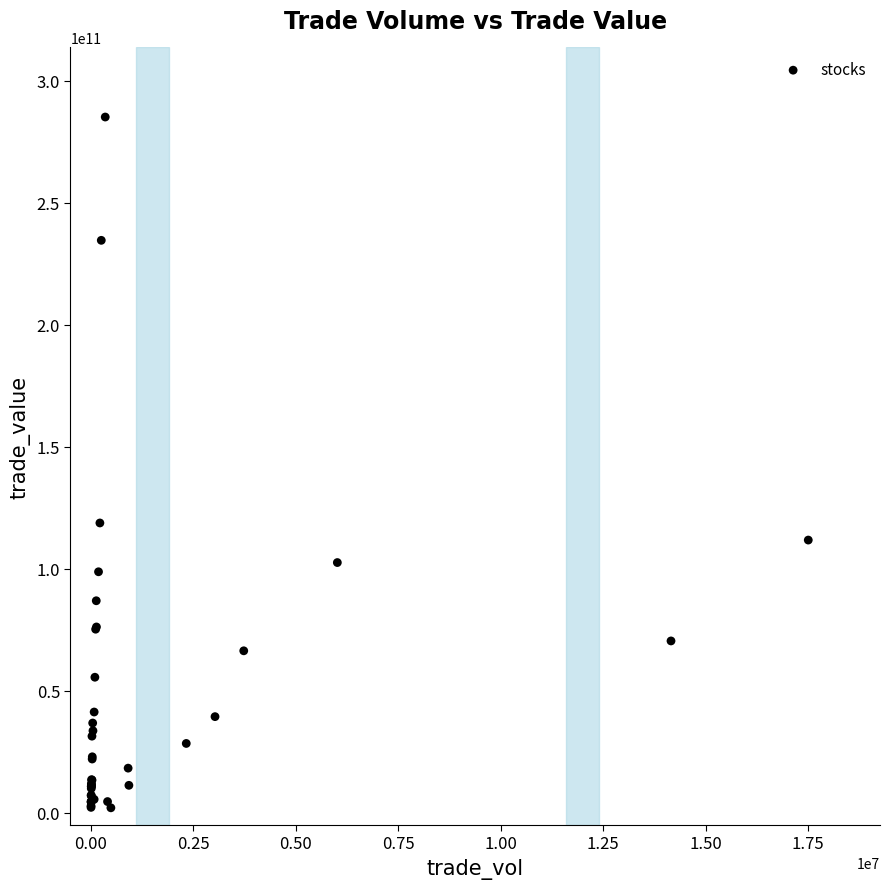

What Y value in the scatter plot is closest to 143572688391?

118763193790